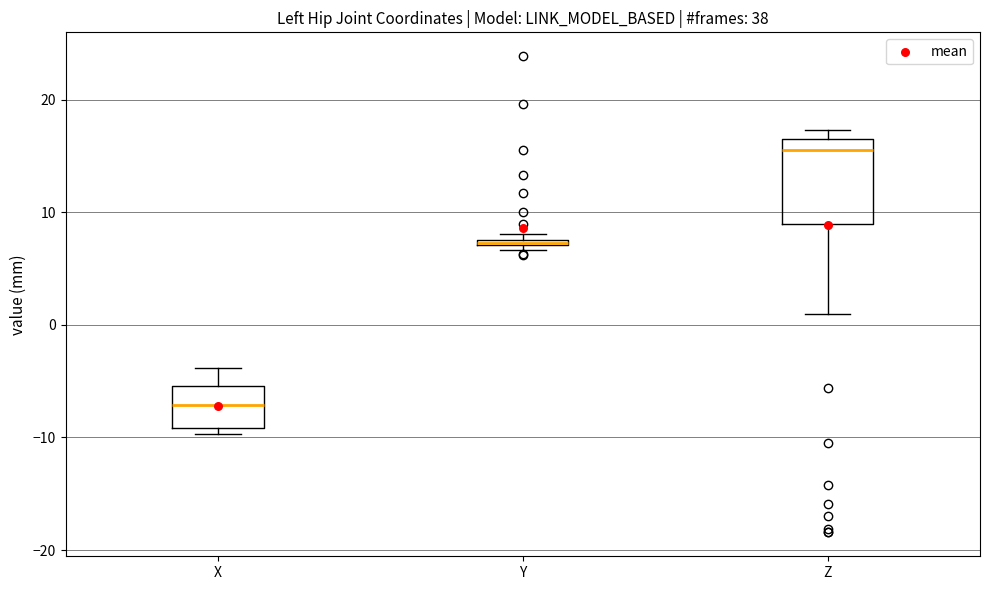

Where does the lower whisker of the box for Z end on the y-axis? The values are not printed on the chart, so give them approximately, as read against the axis.

1